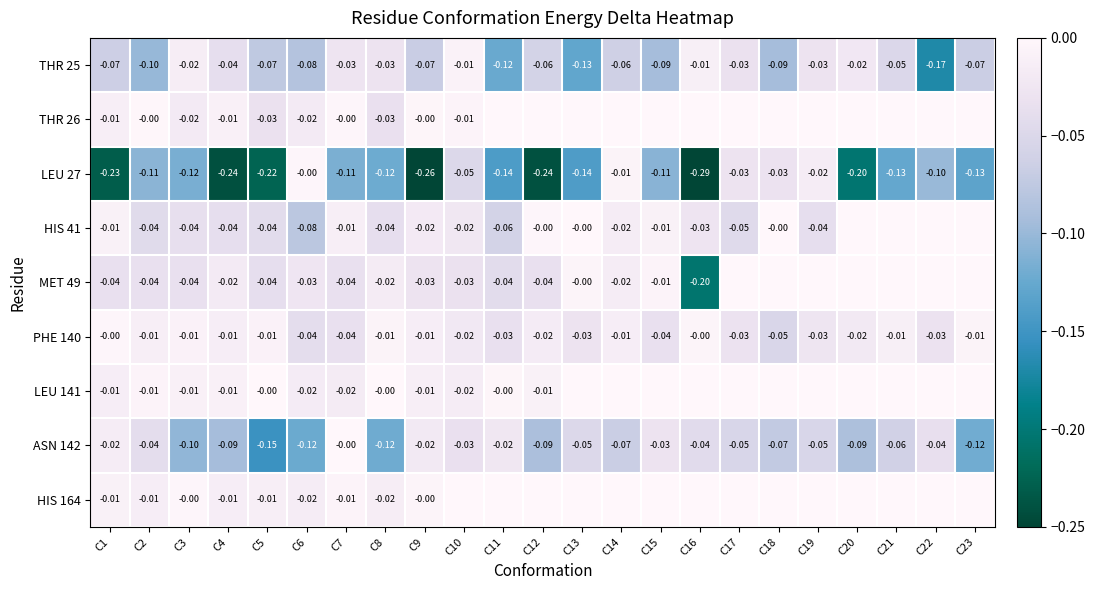

Is the value of THR 26 at C5 greater than the value of HIS 41 at C18?

No